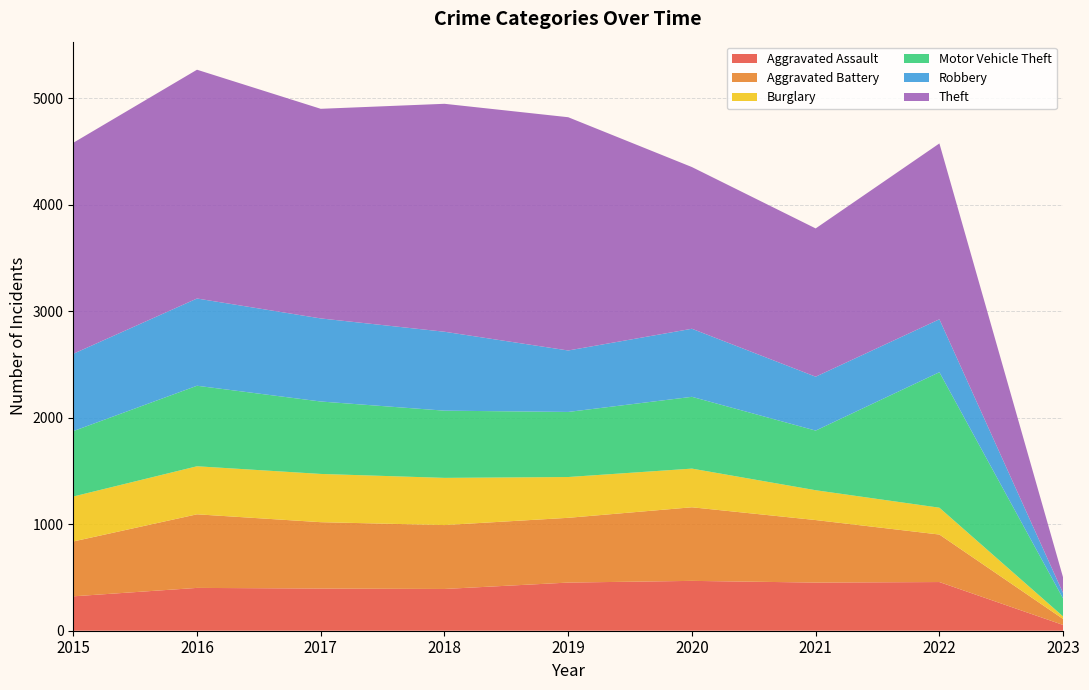

Reading right to left, list all the values displayed in this chart.

Aggravated Assault: 2023=54	2022=457	2021=452	2020=468	2019=452	2018=392	2017=396	2016=402	2015=323
Aggravated Battery: 2023=56	2022=446	2021=587	2020=691	2019=608	2018=600	2017=623	2016=691	2015=515
Burglary: 2023=24	2022=252	2021=280	2020=363	2019=383	2018=443	2017=453	2016=451	2015=422
Motor Vehicle Theft: 2023=168	2022=1272	2021=560	2020=674	2019=611	2018=631	2017=680	2016=756	2015=614
Robbery: 2023=51	2022=497	2021=506	2020=639	2019=577	2018=741	2017=780	2016=819	2015=726
Theft: 2023=146	2022=1651	2021=1392	2020=1518	2019=2190	2018=2140	2017=1968	2016=2148	2015=1981